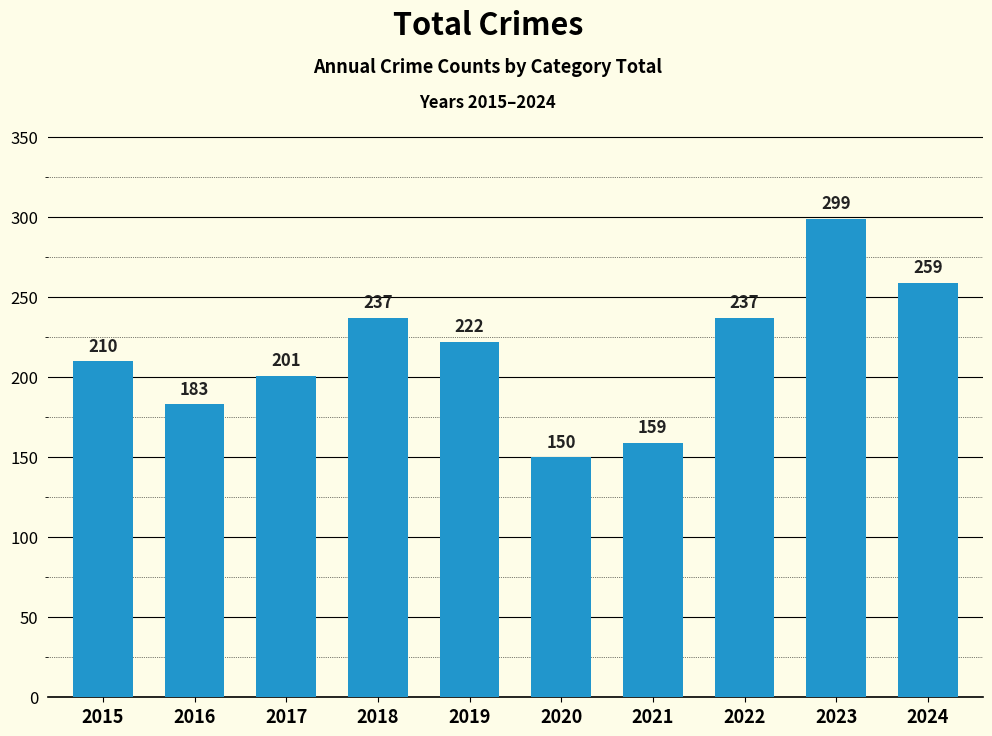

What is the ratio of the value at 2023 to the value at 2017?

1.5